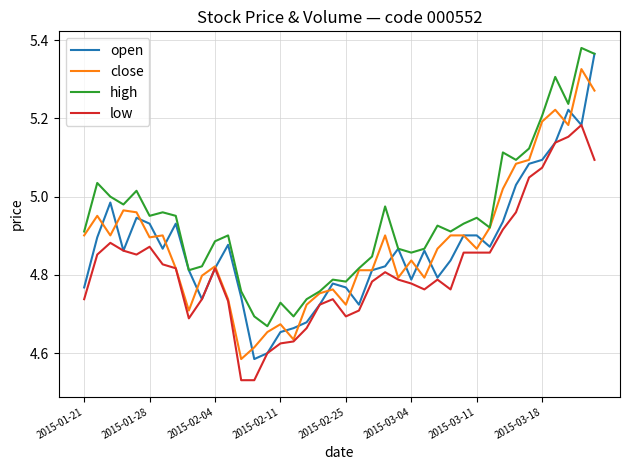

Which series has the largest range (max minus min)?

open